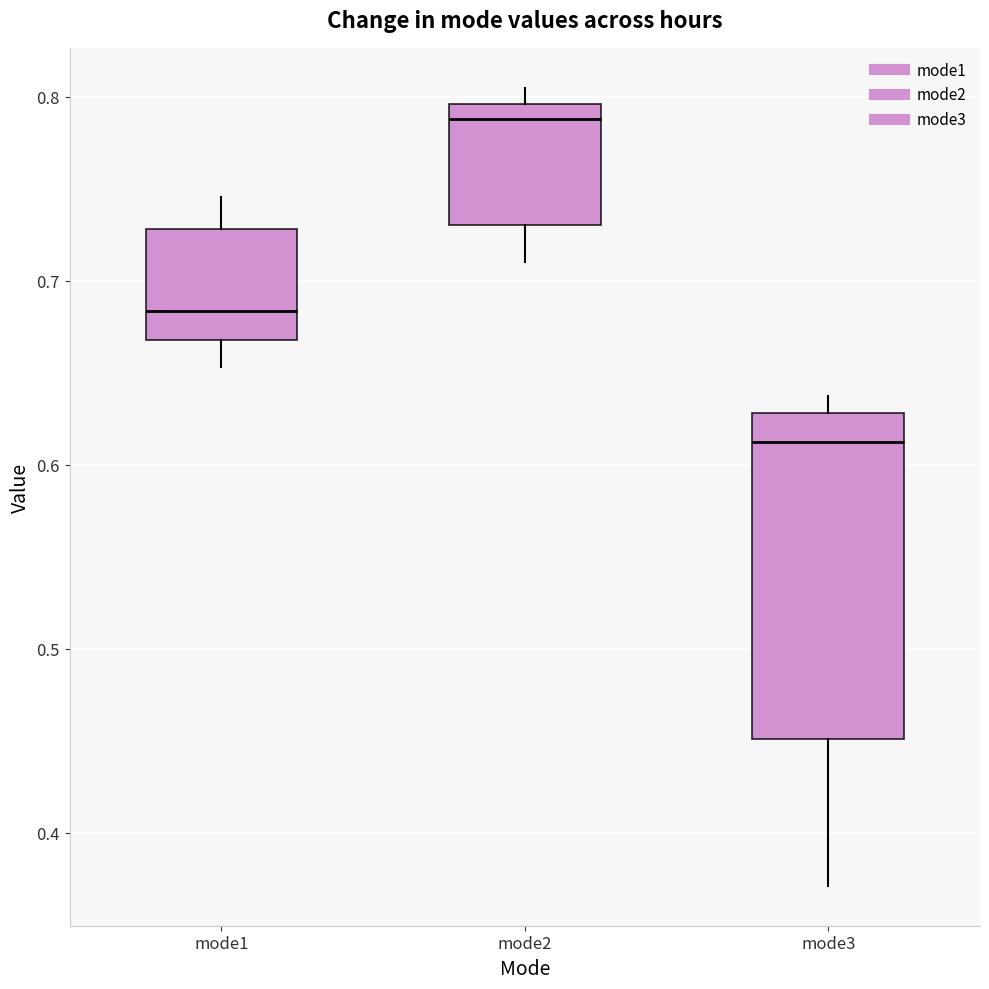

Which box is the tallest, from its lower edge to its upper edge?

mode3